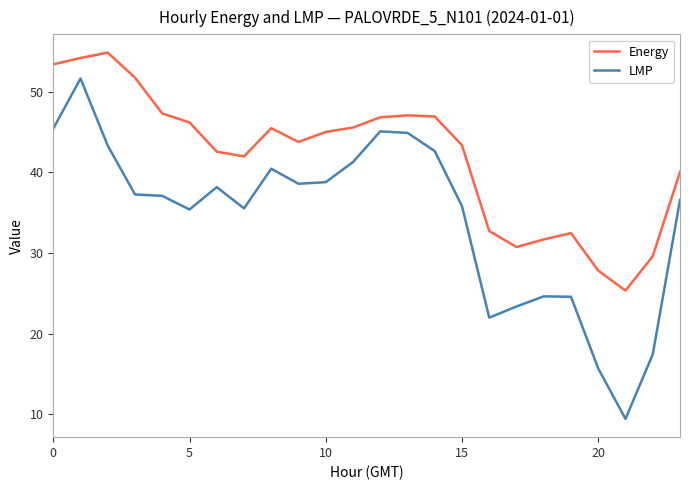

What is the highest value of the Energy series?

54.9